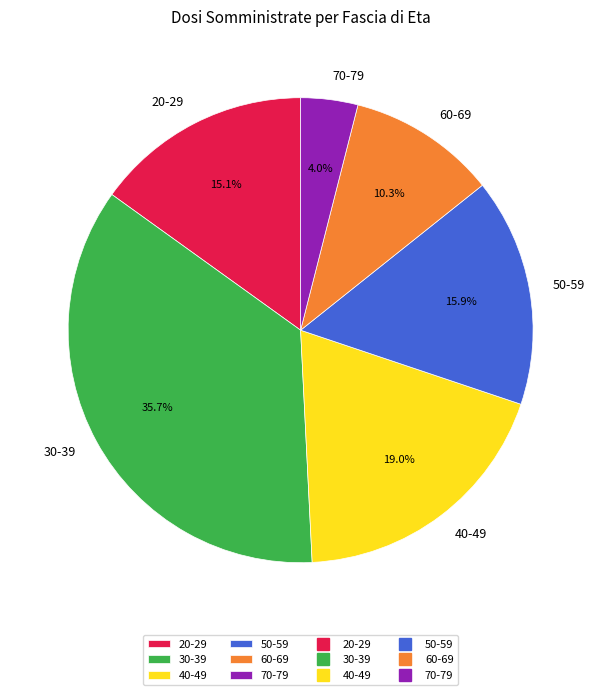

How many slices are in this pie chart?

6